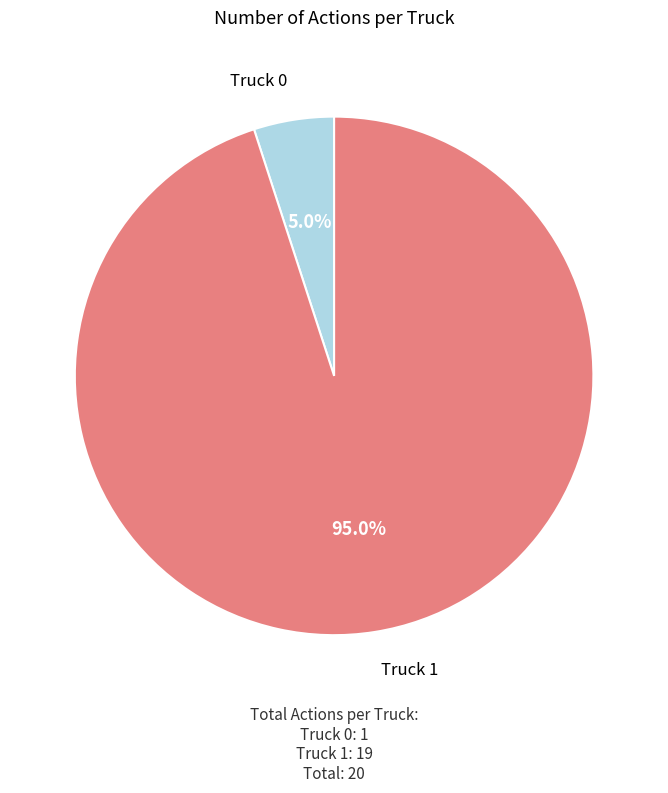

Is there any slice that represents more than half of the pie?

Yes